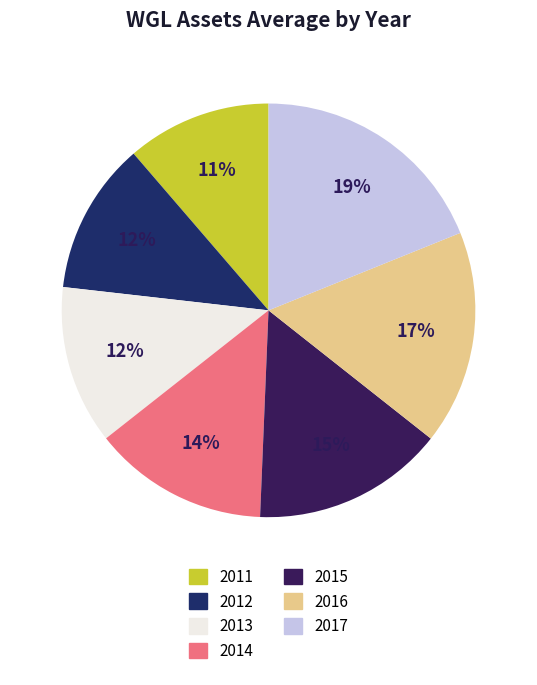

To the nearest percent, what is the combined percentage of 2014 and 2013?

26%